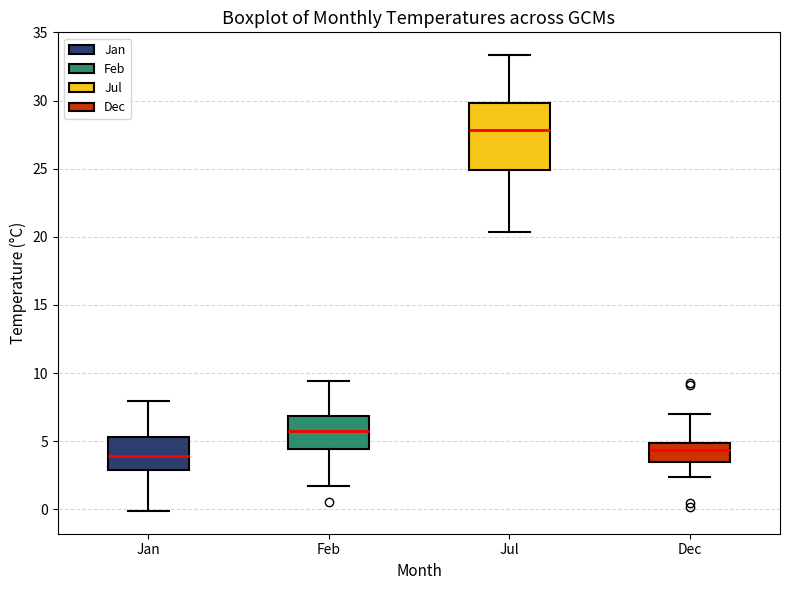

Which box's median line is the highest?

Jul